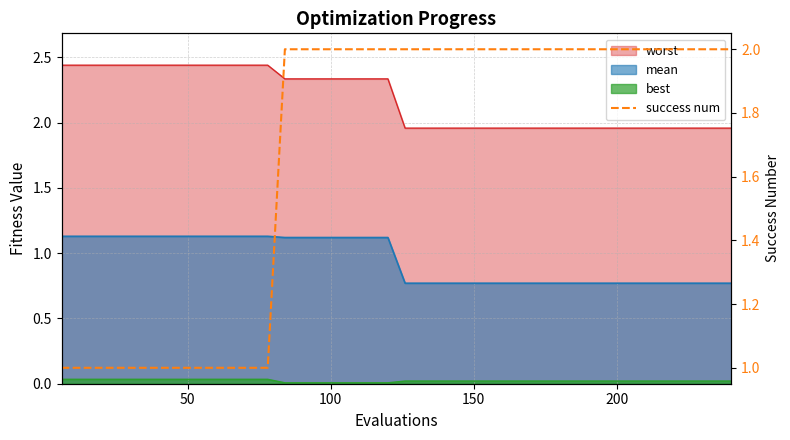

What is the difference between the second highest and second lowest values?

1